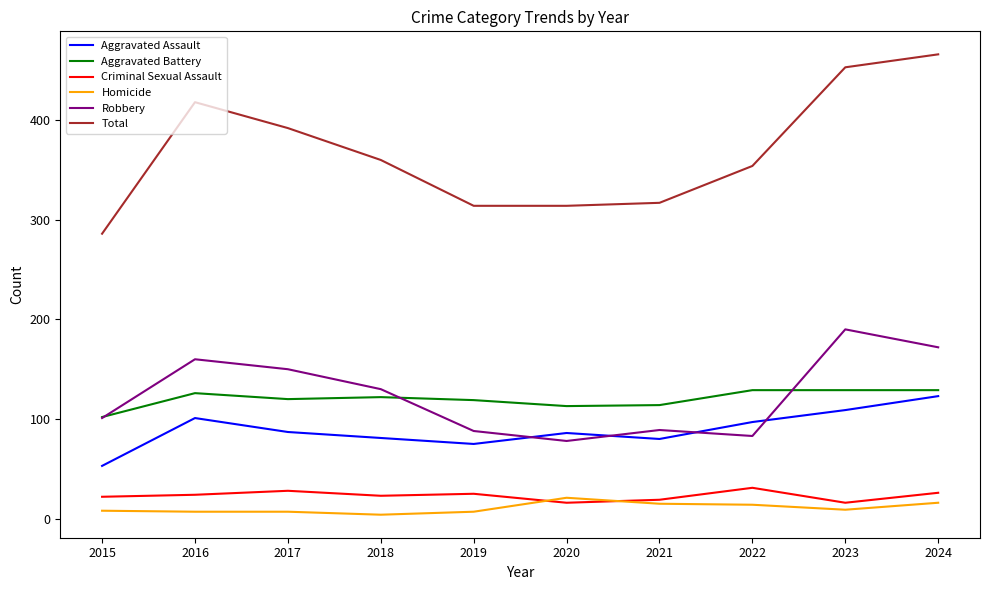

True or false: Criminal Sexual Assault has more than 1 points higher than both neighbors.

True